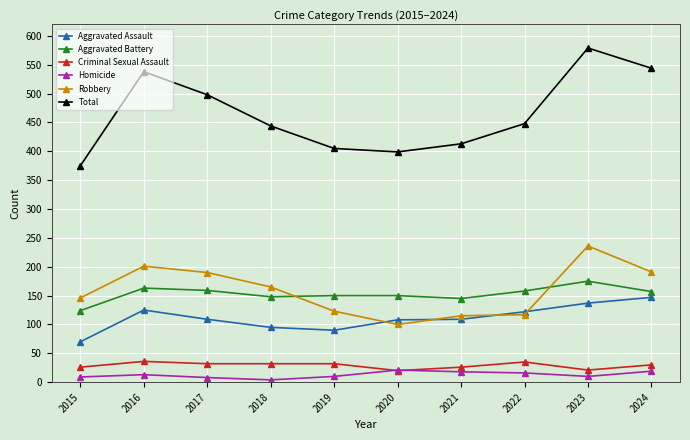

The Aggravated Battery series shows 175 at 2023. True or false?

True